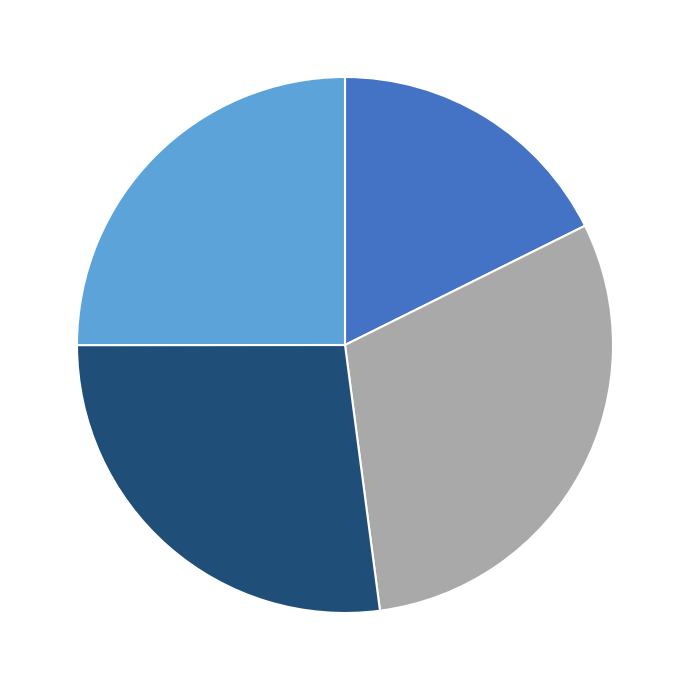

Is there a majority slice in this chart?

No